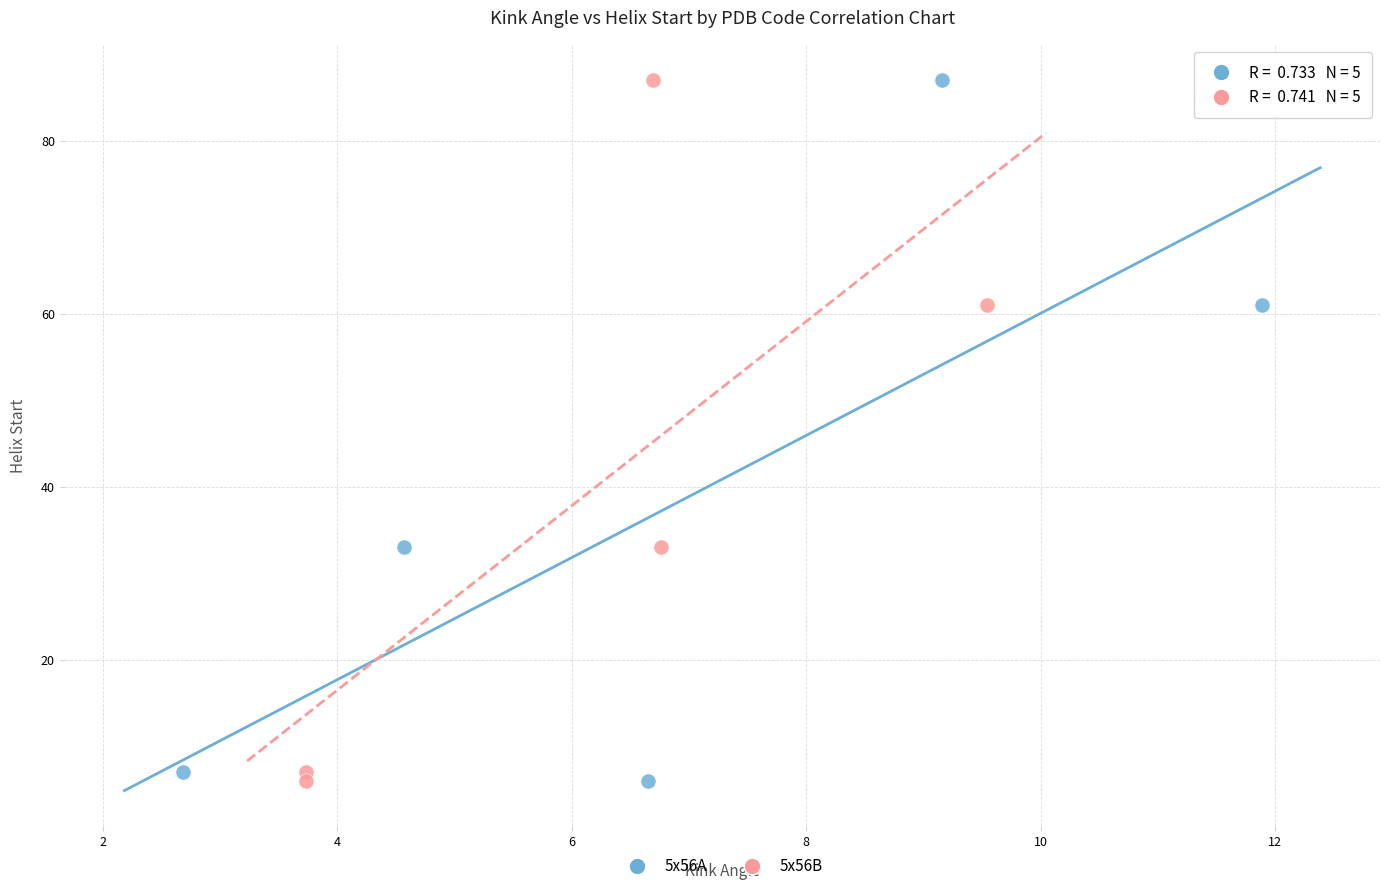

What are all the series names shown in the legend?

5x56A, 5x56B